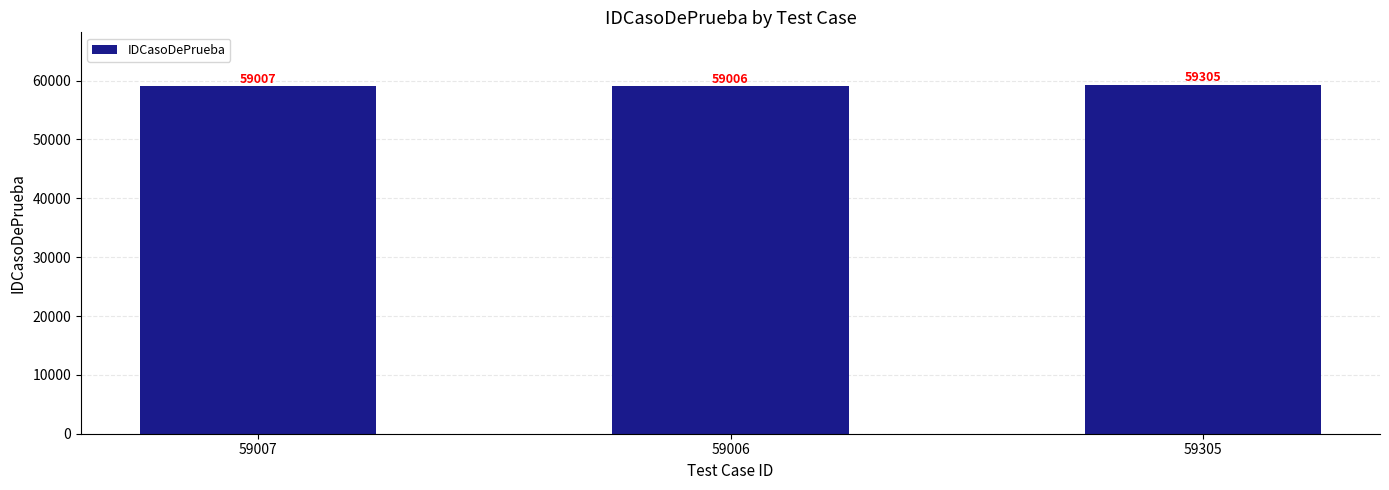

Is it true that the value at 59006 is 79461?

False